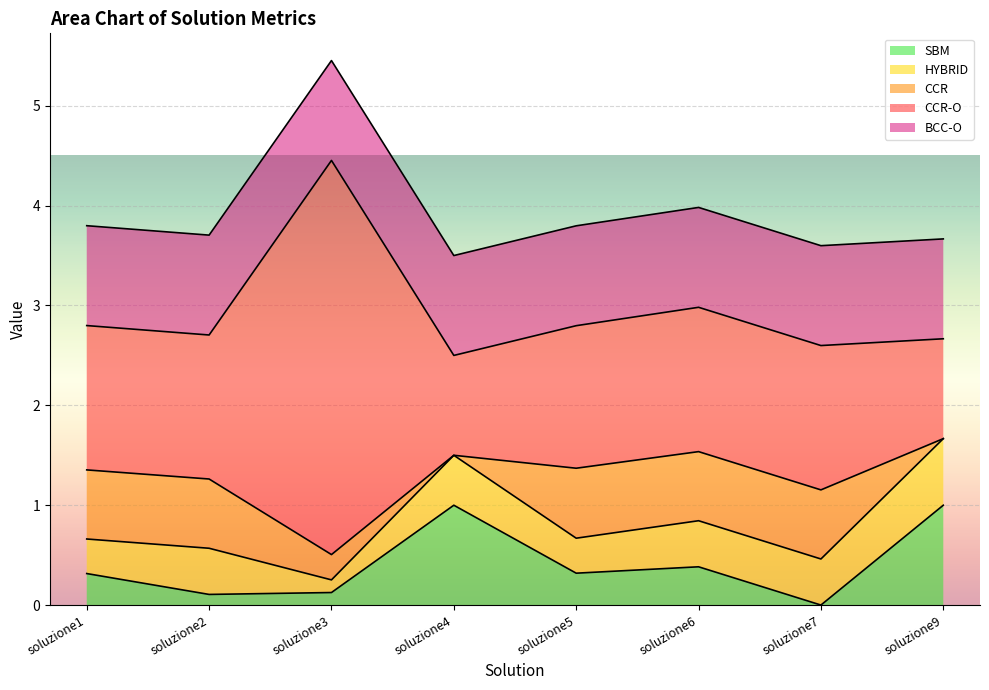

List the labels in order of BCC-O value, smallest first.

soluzione1, soluzione2, soluzione3, soluzione4, soluzione5, soluzione6, soluzione7, soluzione9